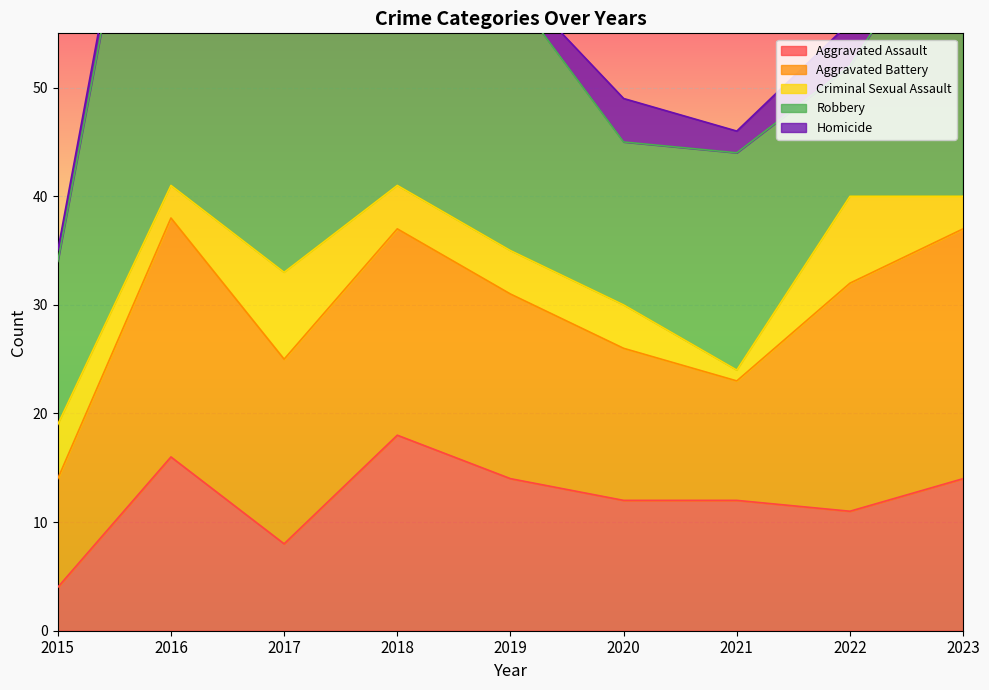

In Criminal Sexual Assault, how many points are lower than both neighbors (excluding endpoints)?

2